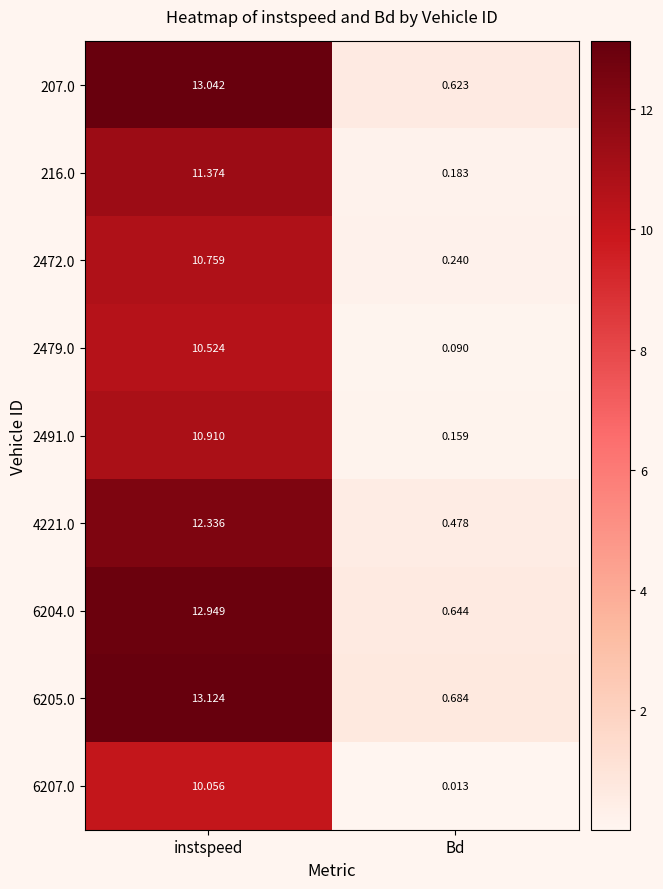

At which label is 4221.0 closest to 6?

Bd